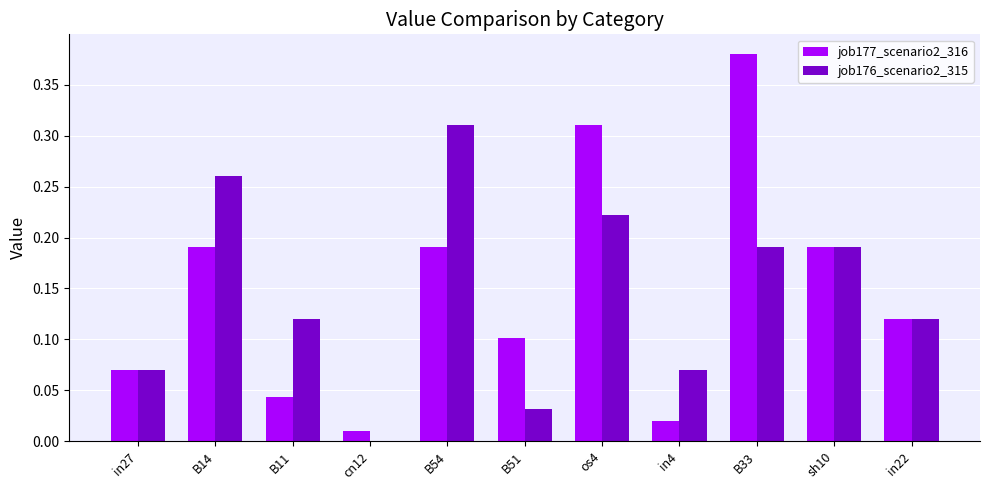

Which series has the largest total across all categories?

job177_scenario2_316